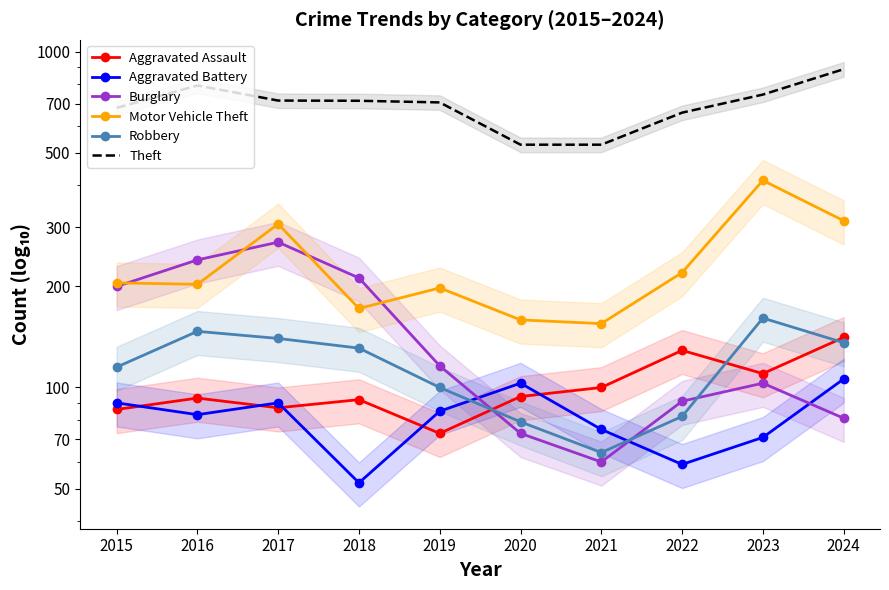

How many interior local valleys does the Motor Vehicle Theft series have?

3